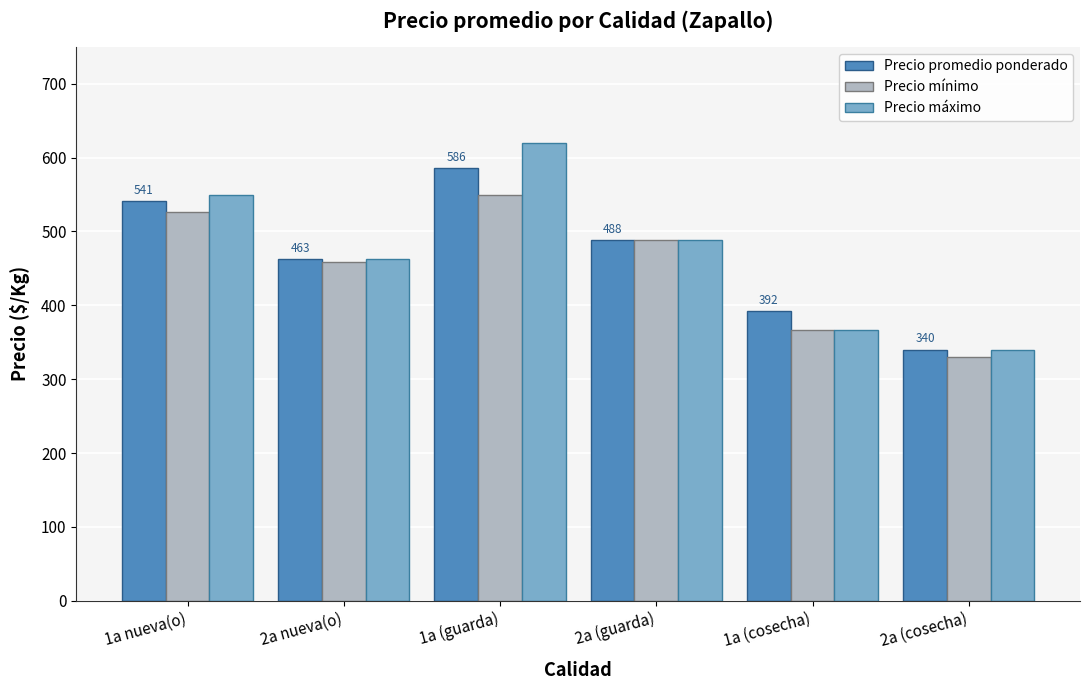

At which category does the chart reach its peak across all series?

1a (guarda)